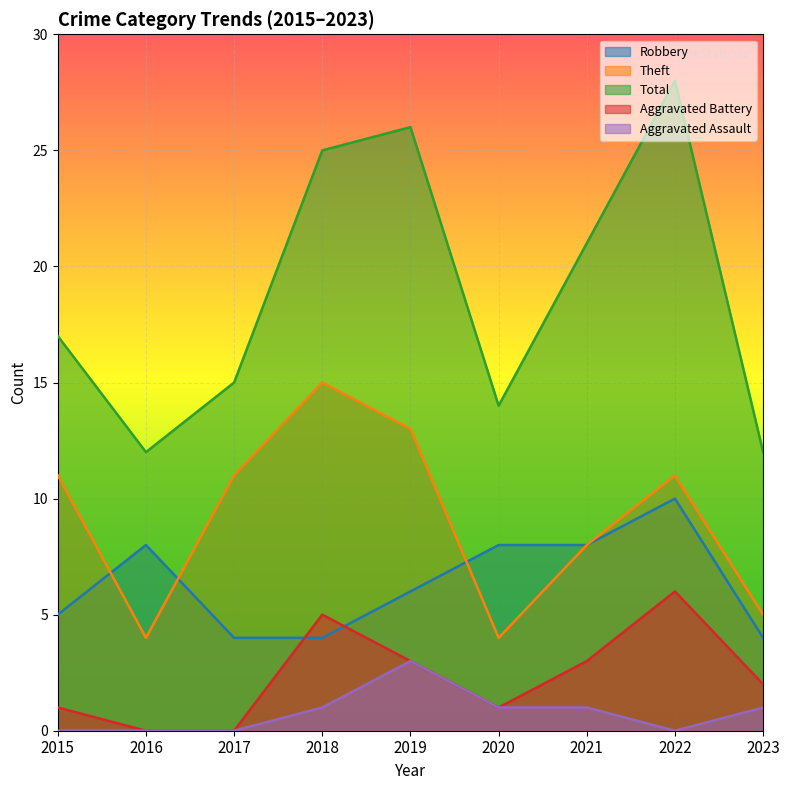

How many data points in Aggravated Battery are above 2?

4